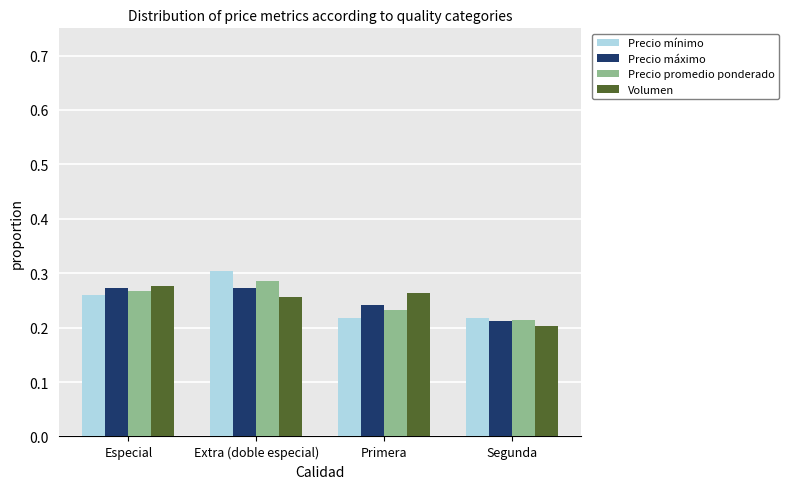

At how many categories does at least one series exceed 0?

4